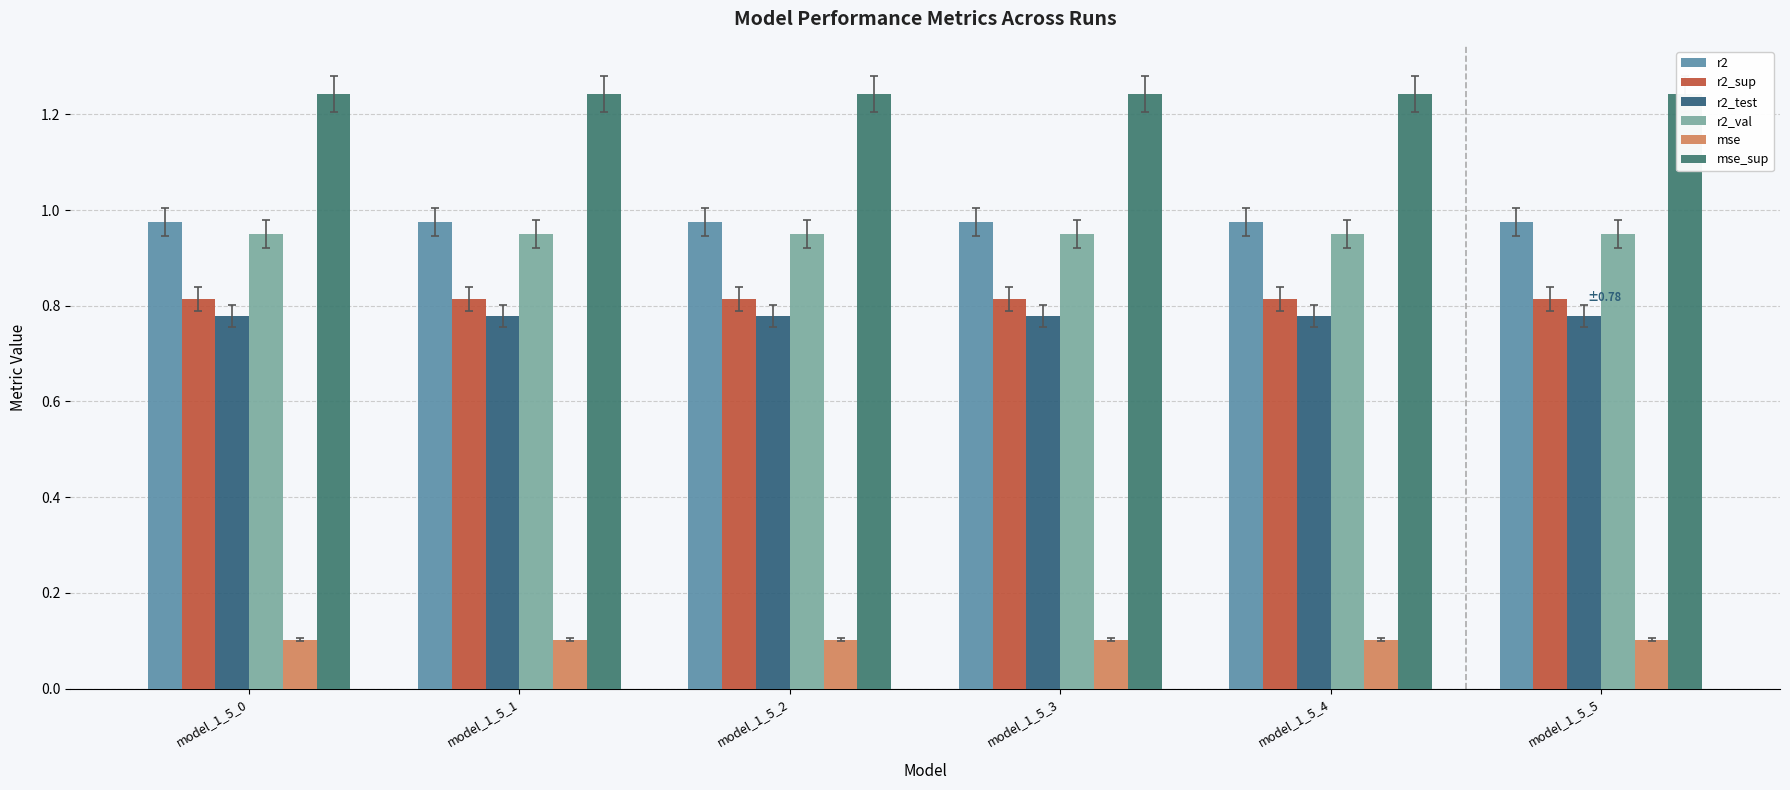

How many groups of bars are there?

6